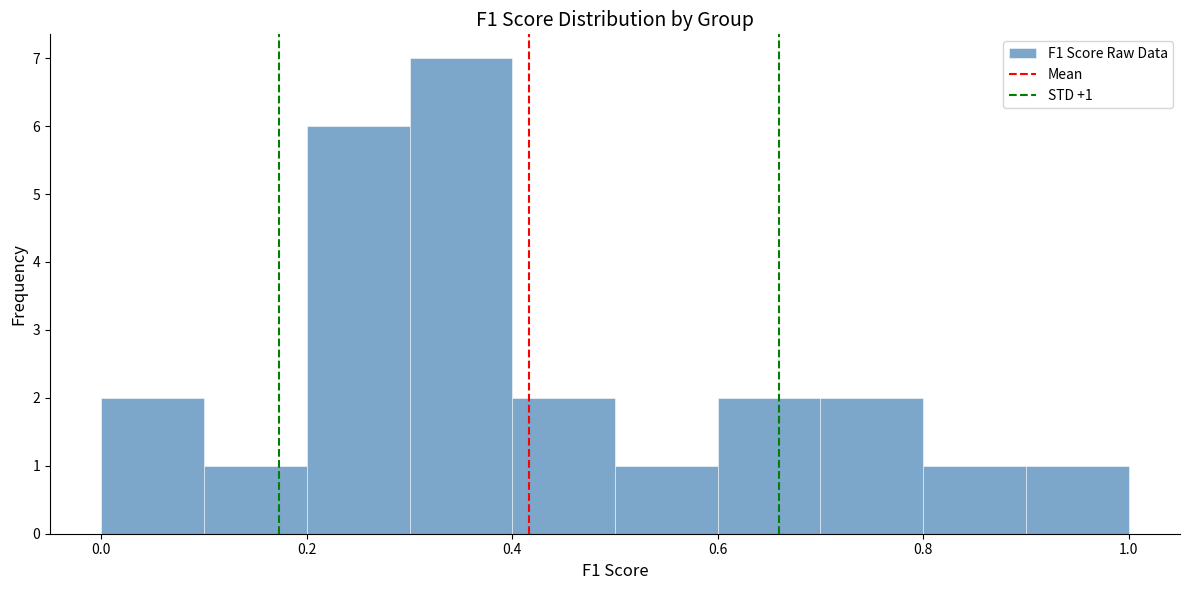

Which range on the x-axis has the tallest bar?

0.3 to 0.4